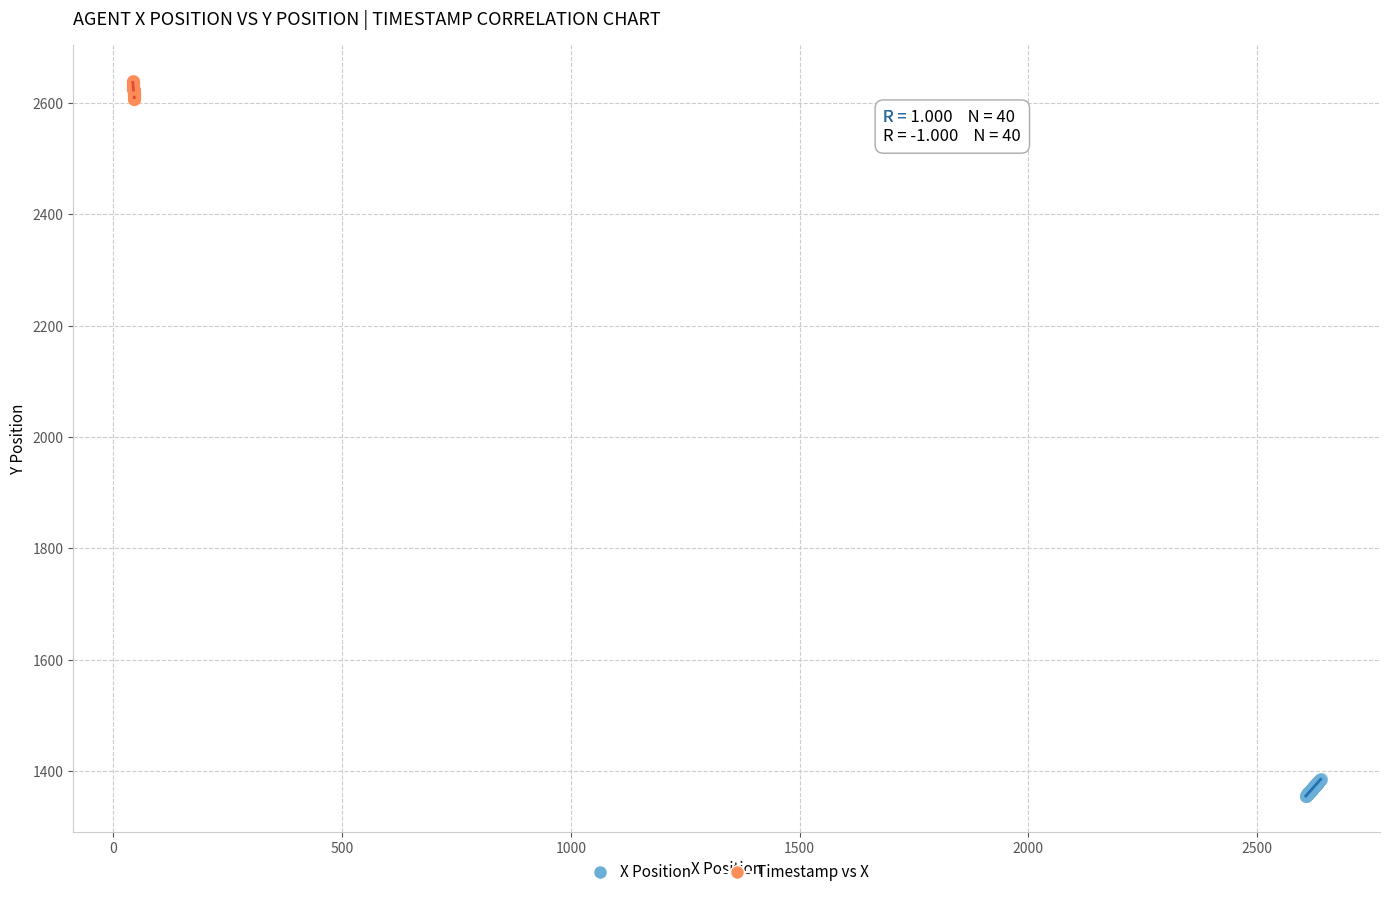

Which series contains the highest Y value?

Timestamp vs X